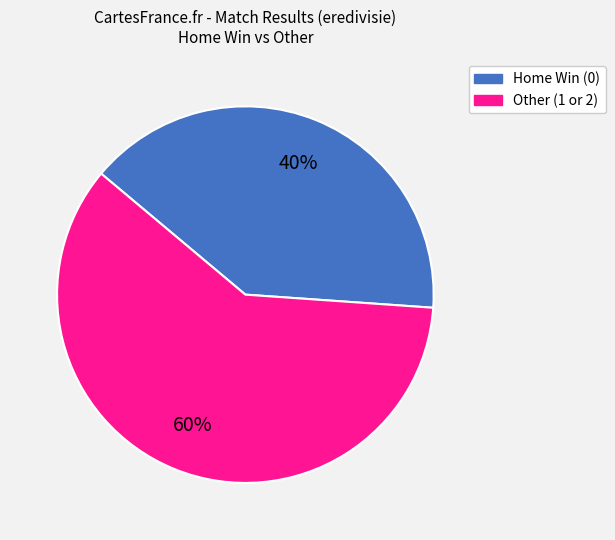

To the nearest percent, what is the difference between the largest and smallest slice percentages?

20%